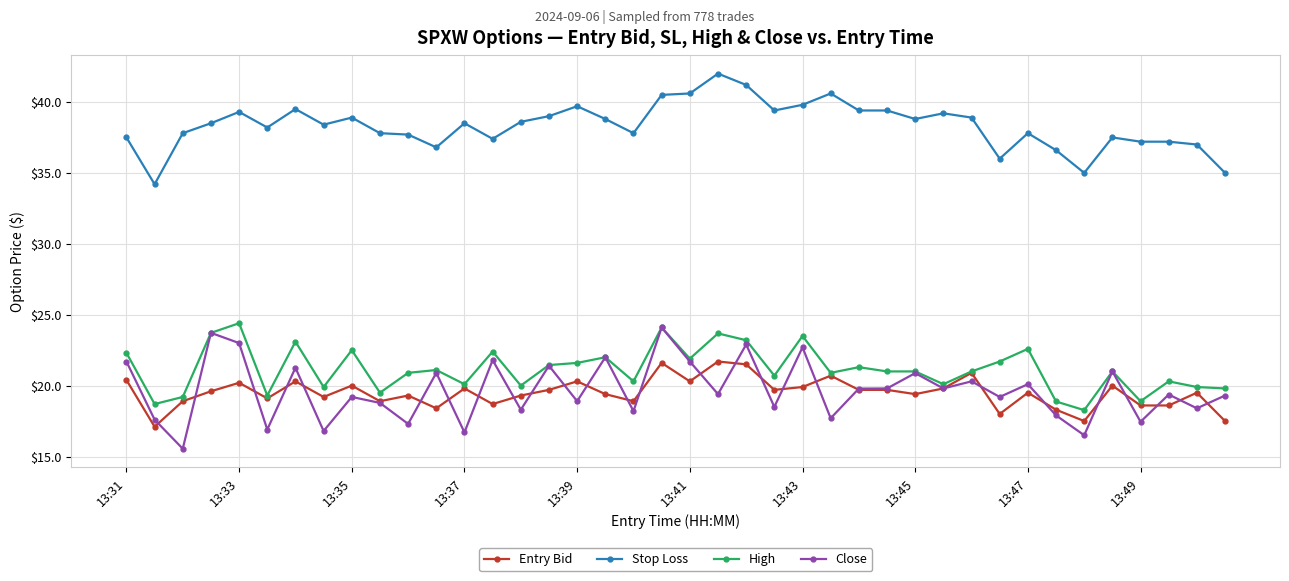

Which series has the largest total across all categories?

Stop Loss